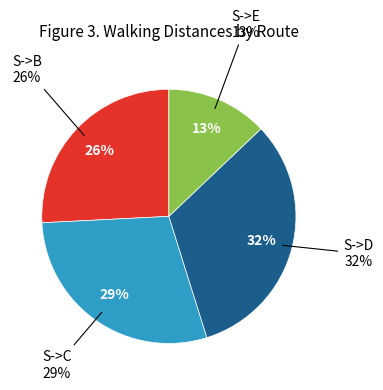

Count the number of slices in the pie.

4